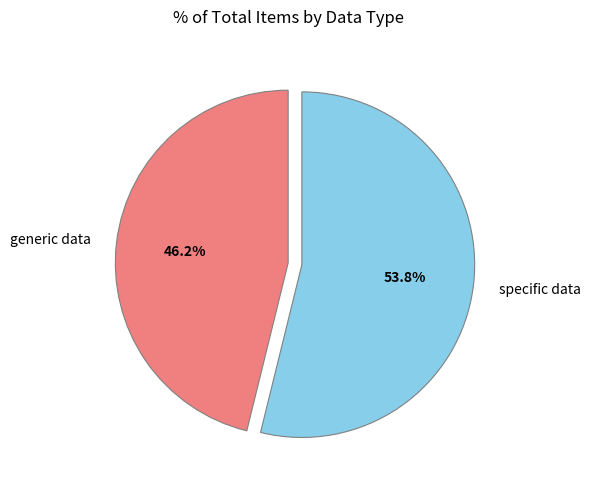

Count the number of slices in the pie.

2